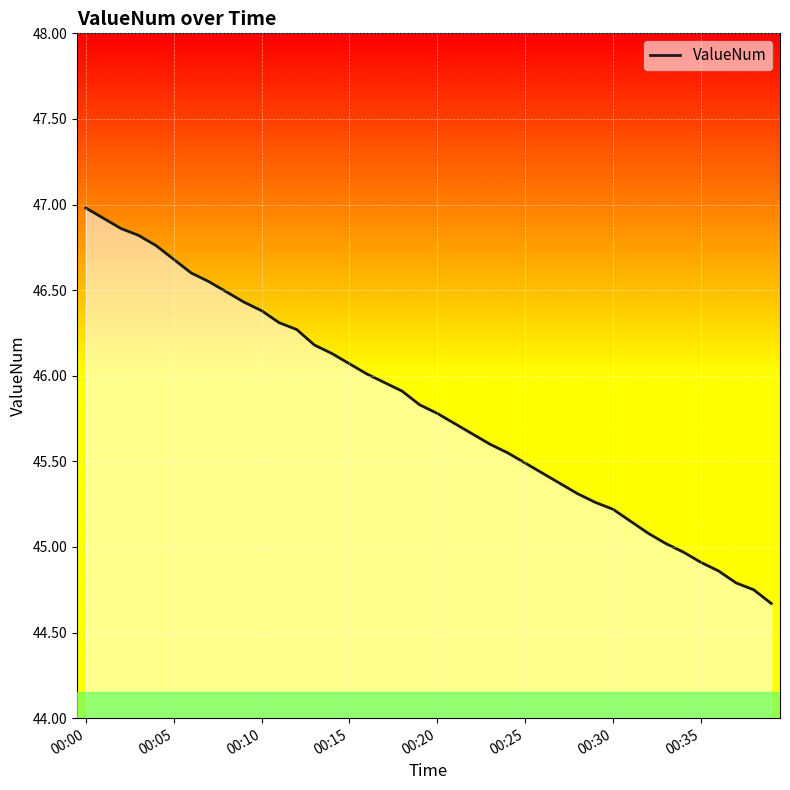

What is the maximum value shown in the chart?

47.0